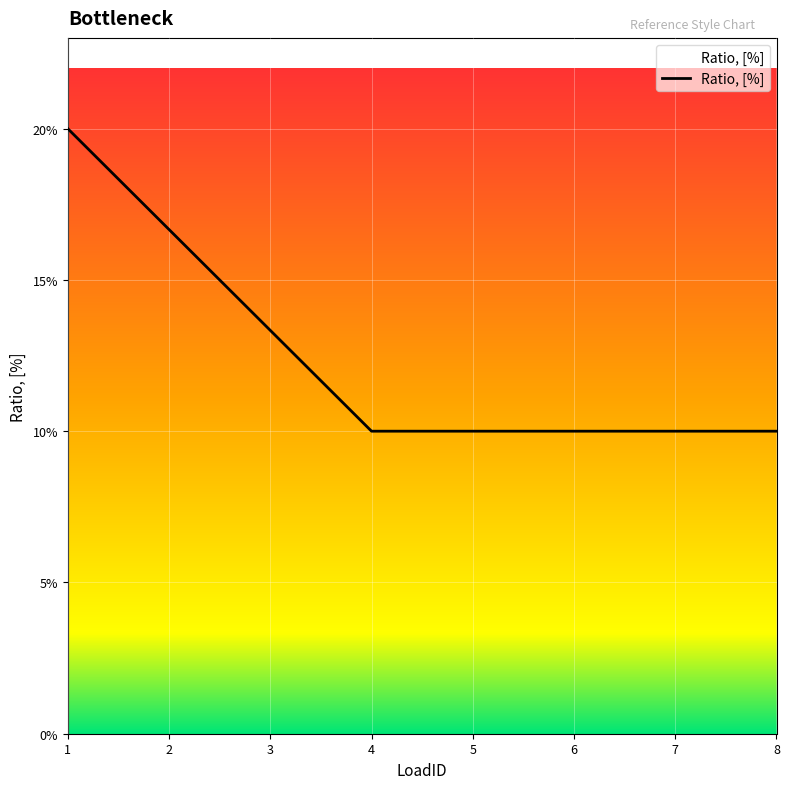

Does the chart have visible grid lines?

Yes